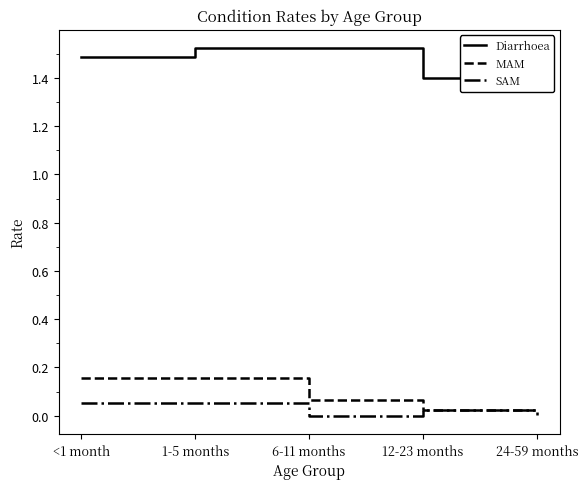

How many interior local valleys does the SAM series have?

1